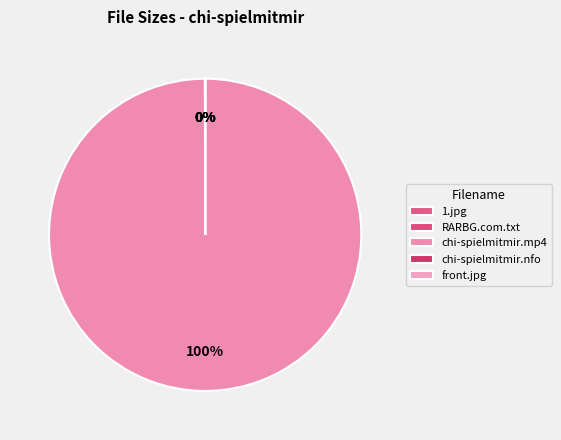

Approximately how many times larger is the value at chi-spielmitmir.nfo compared to front.jpg?

0.3